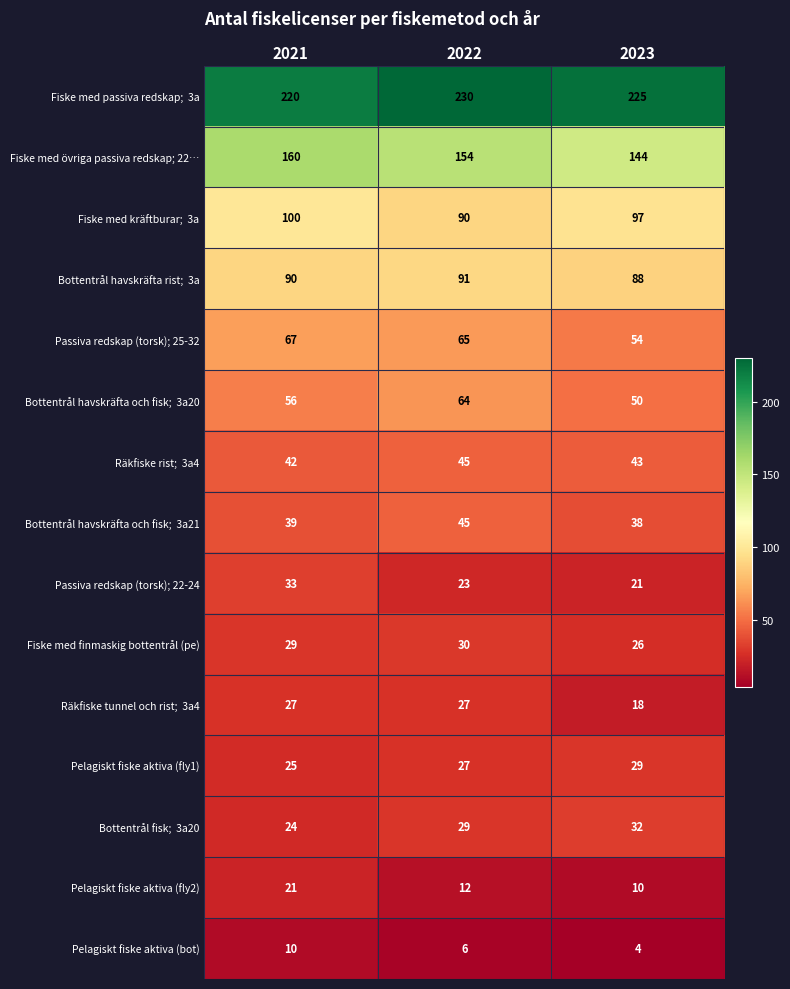

How many data points does each series have?

3